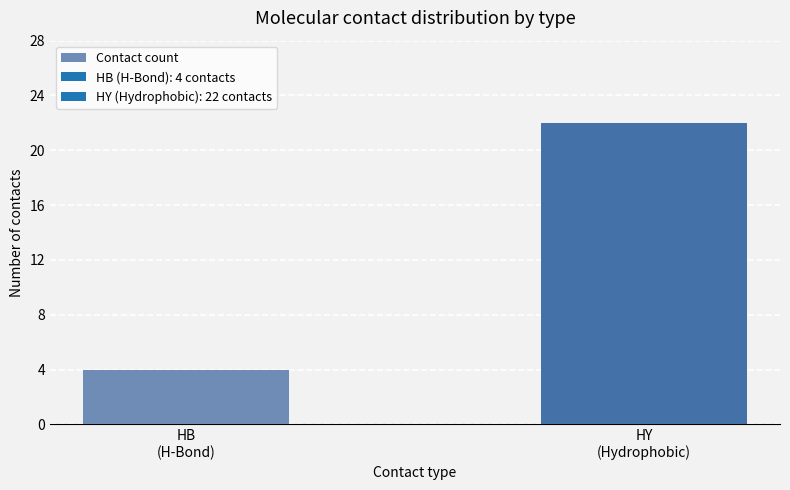

What is the sum of the values at HB
(H-Bond) and HY
(Hydrophobic)?

26